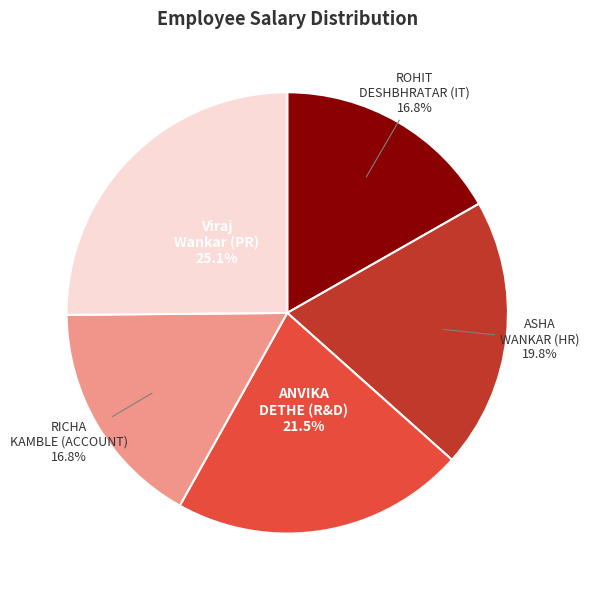

Between RICHA KAMBLE (ACCOUNT) and ANVIKA DETHE (R&D), which is larger?

ANVIKA DETHE (R&D)